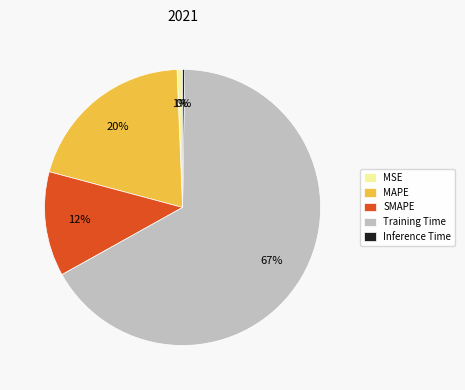

Which slice represents more than half of the pie?

Training Time